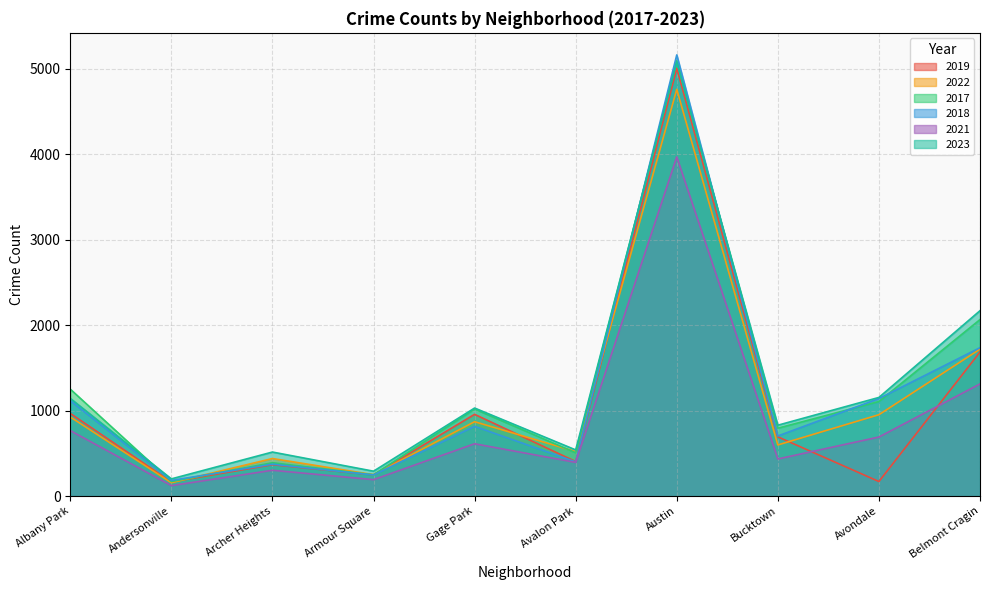

At which label is 2022 closest to 2459?

Belmont Cragin